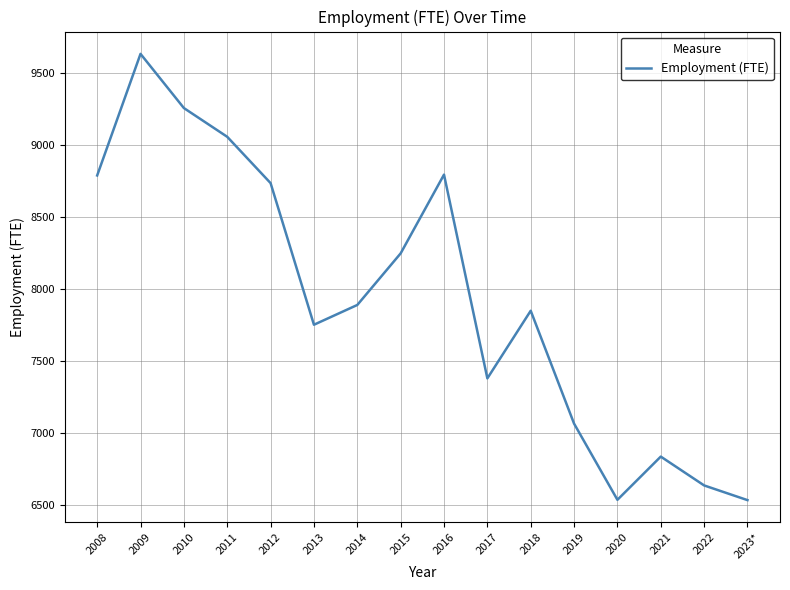

Does the chart display data point markers on the line(s)?

No